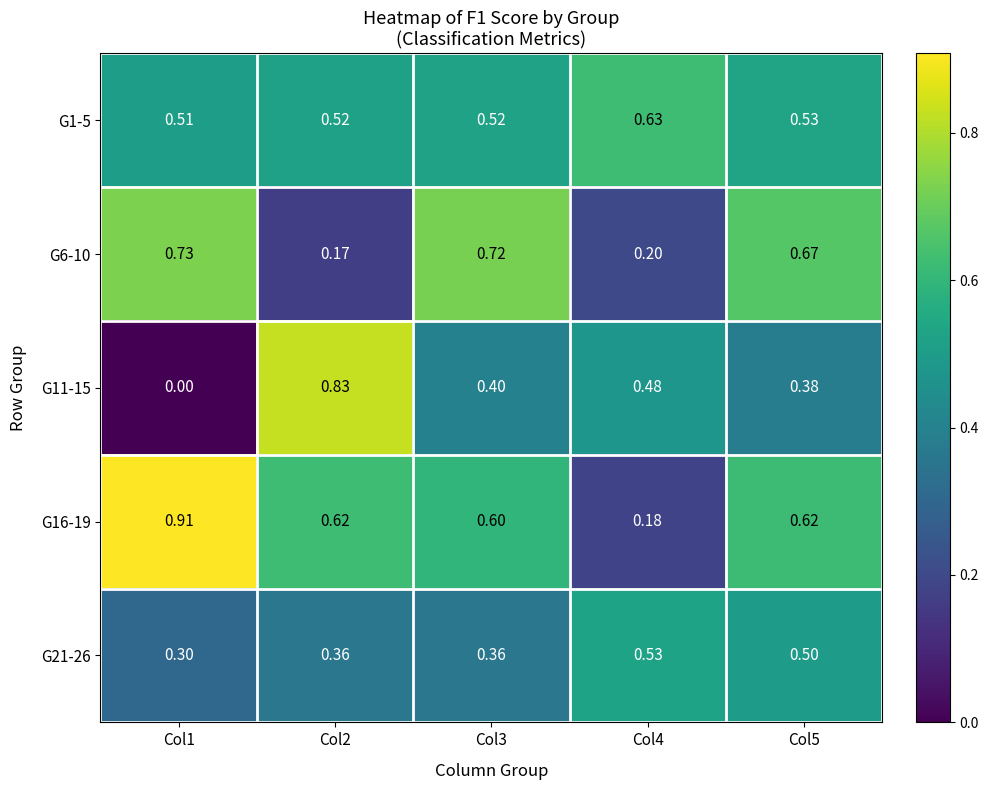

Is the value of G21-26 at Col3 greater than the value of G1-5 at Col4?

No